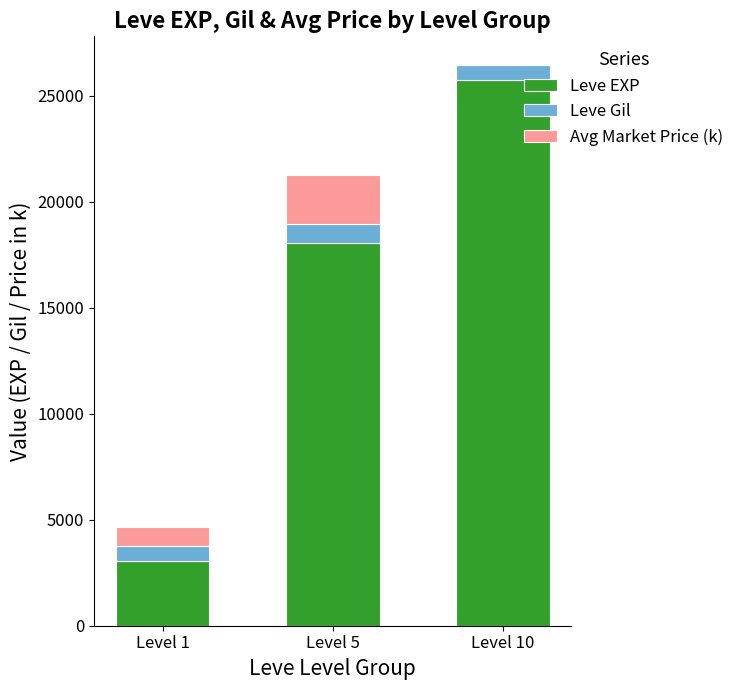

At which category is the sum across all series the highest?

Level 10